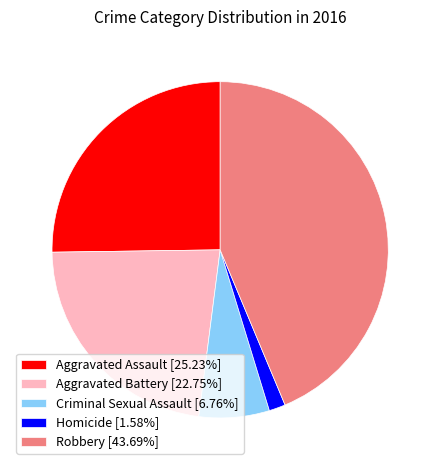

Which slice is the largest?

Robbery